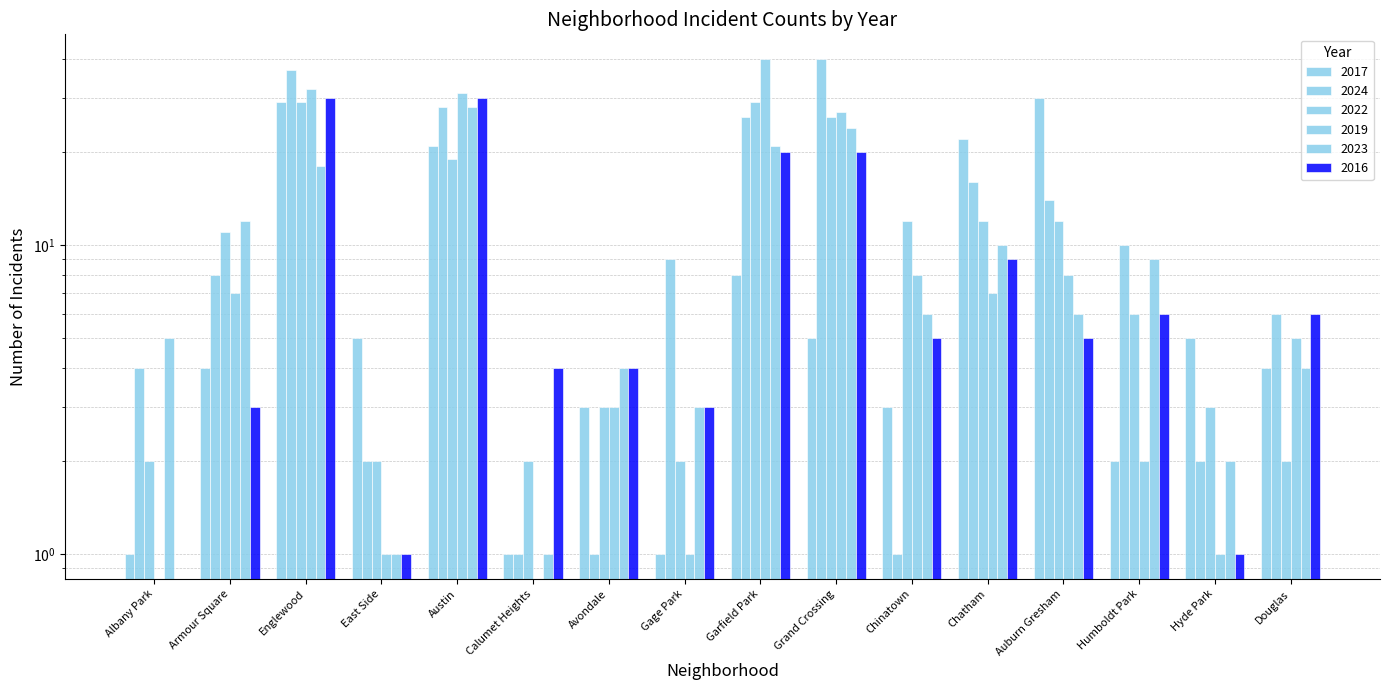

How many values in the 2024 series are below 9?

8